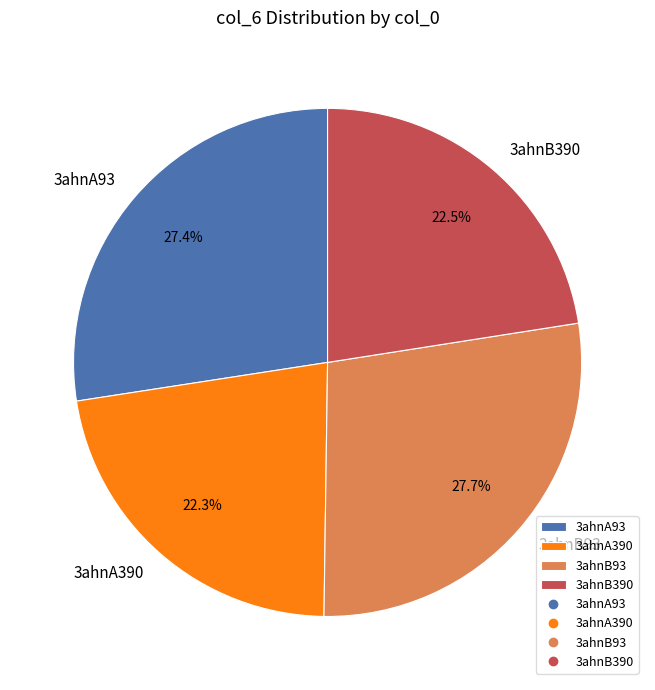

What portion of the pie excludes 3ahnA93?

72.6%